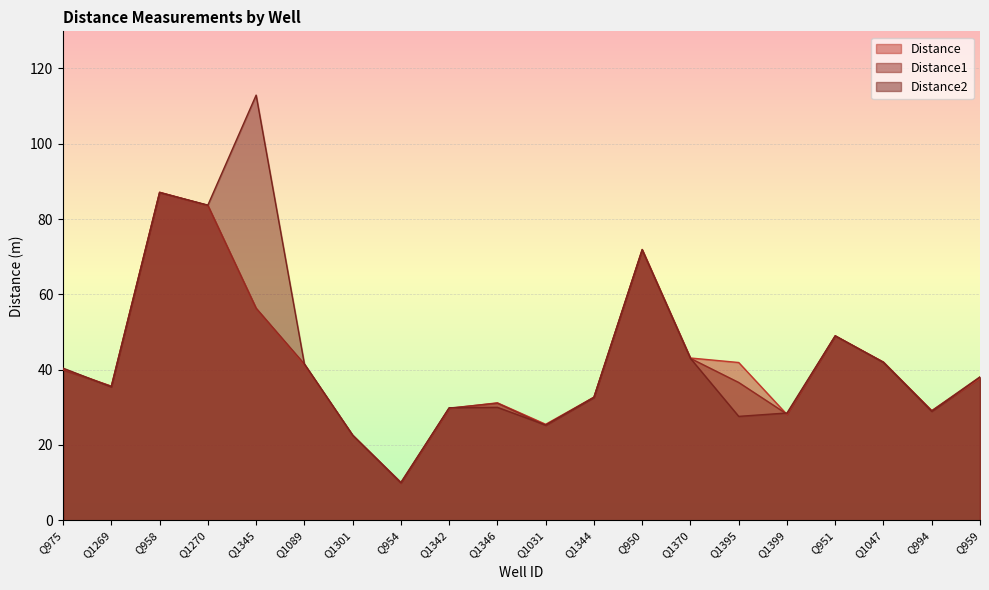

Rank the series at Q1047 from highest to lowest value.

Distance, Distance1, Distance2